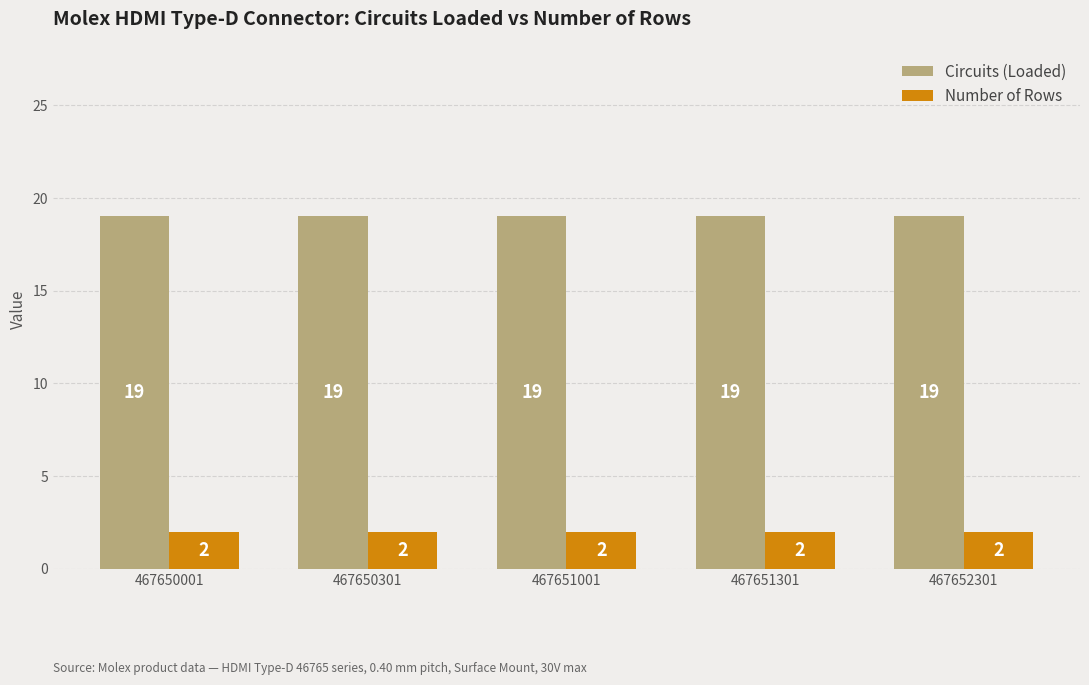

Which series has the largest total across all categories?

Circuits (Loaded)